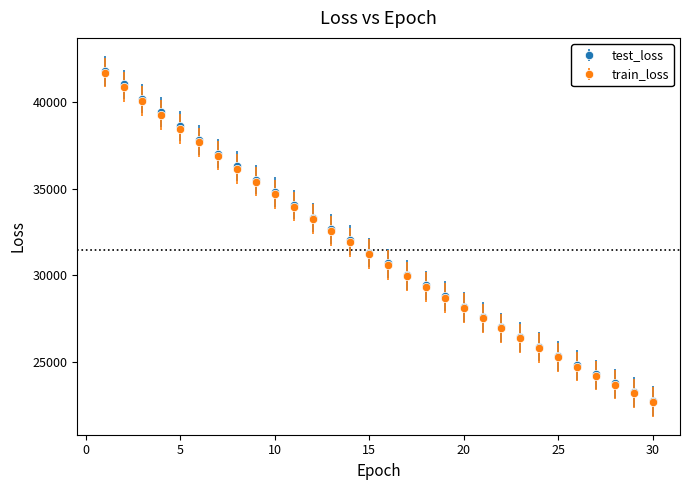

Which series has the widest spread of values?

test_loss